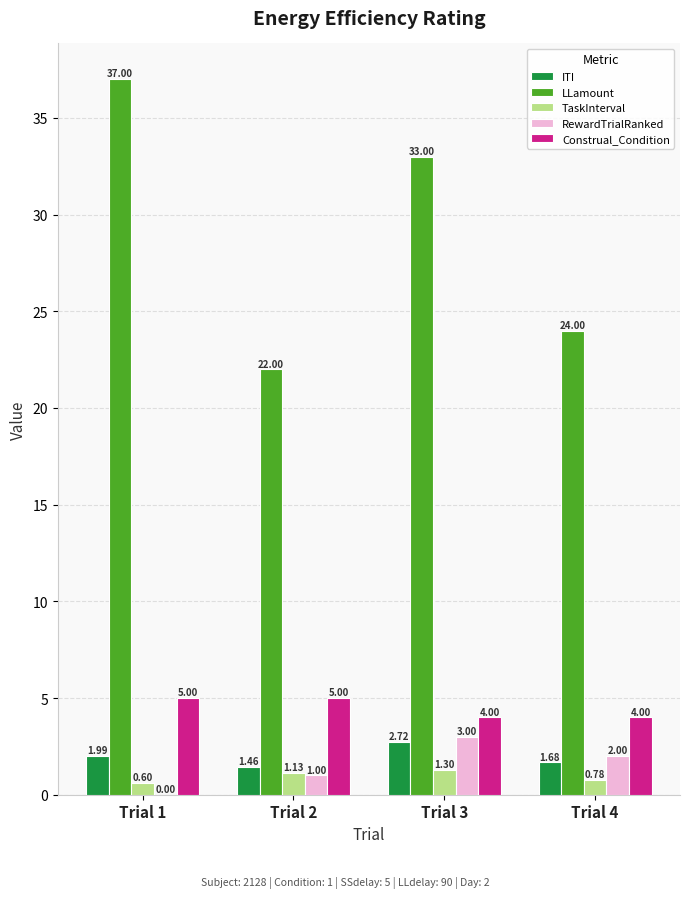

The value of Construal_Condition at Trial 1 is 5.0. True or false?

True